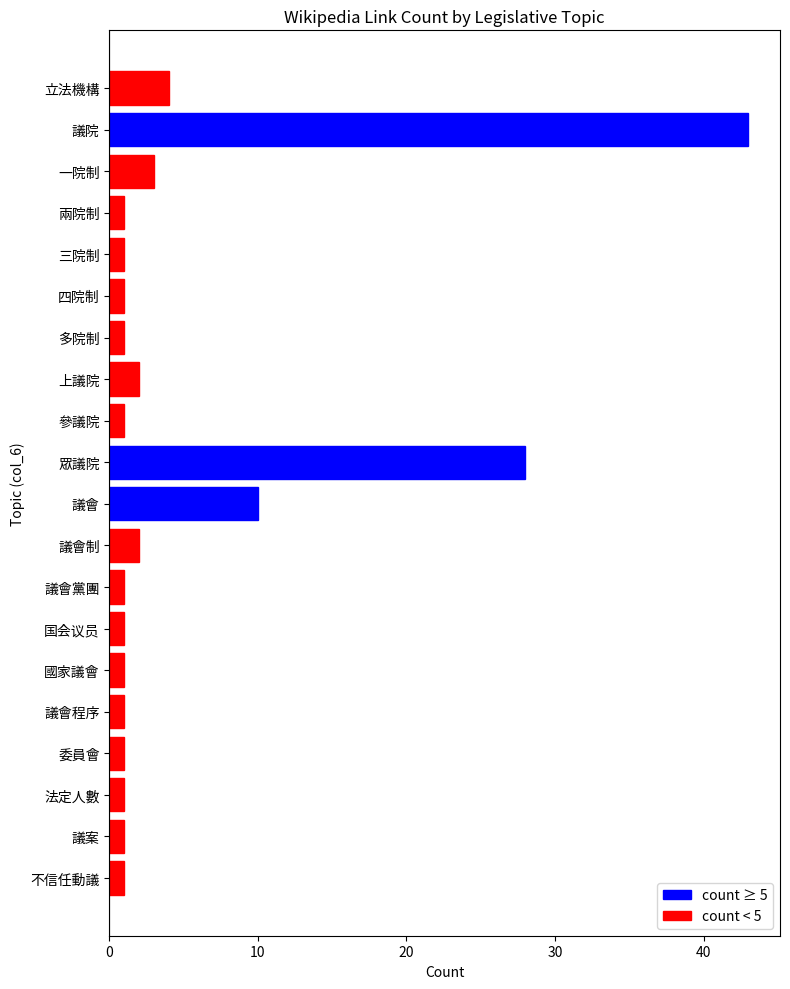

What is the greatest value displayed?

43